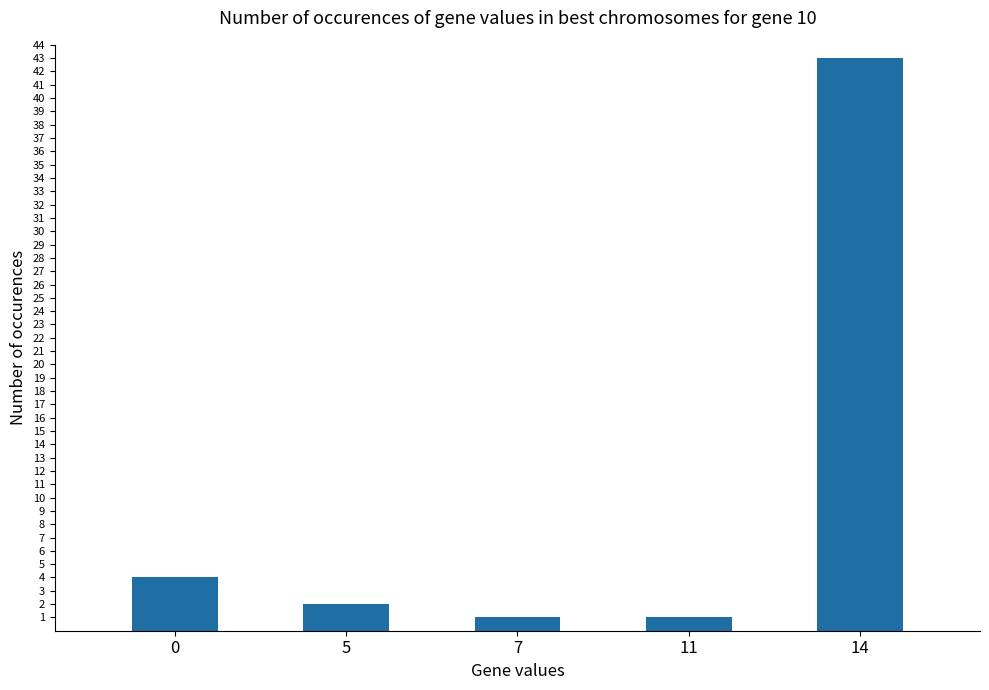

What is the sum of the values at 0 and 7?

5